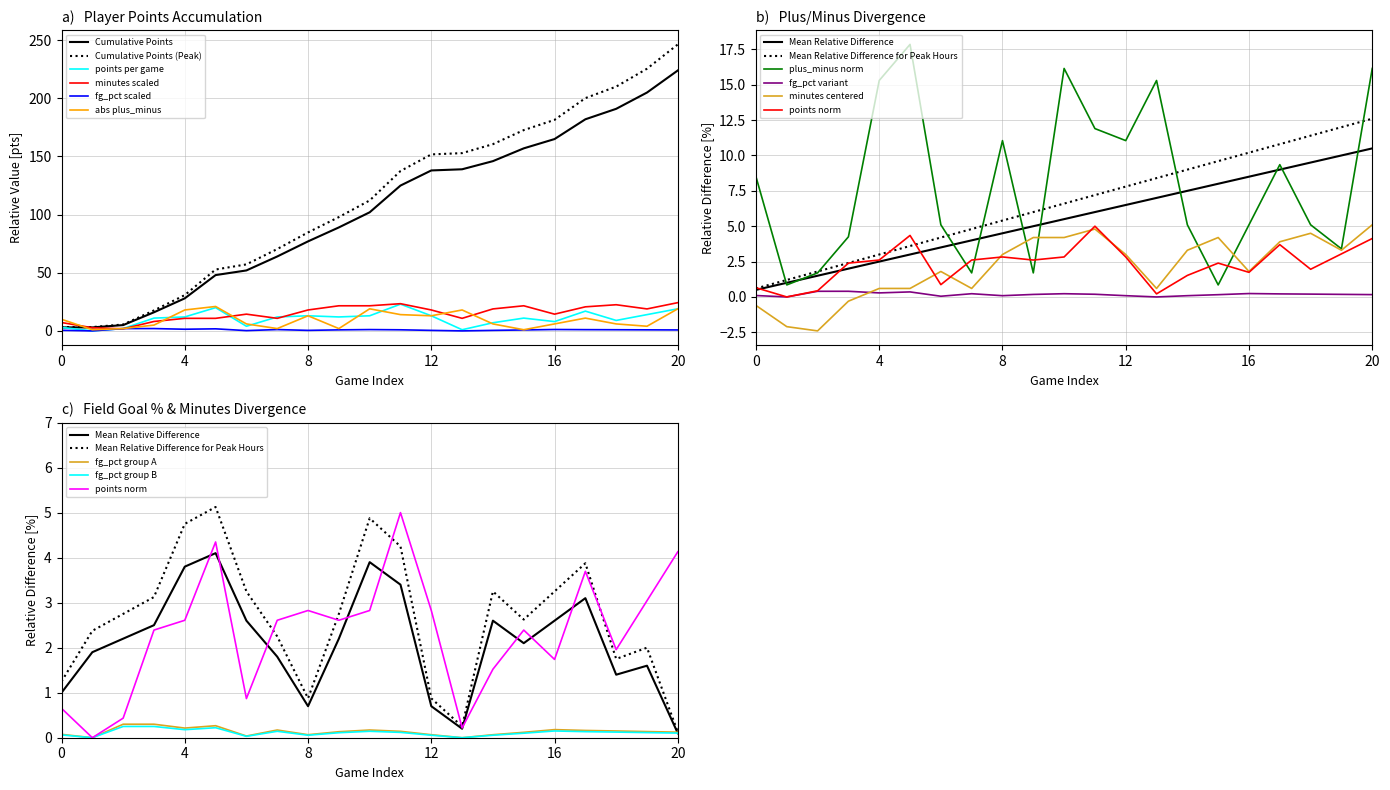

What is the highest value of the Cumulative Points series?

224.0